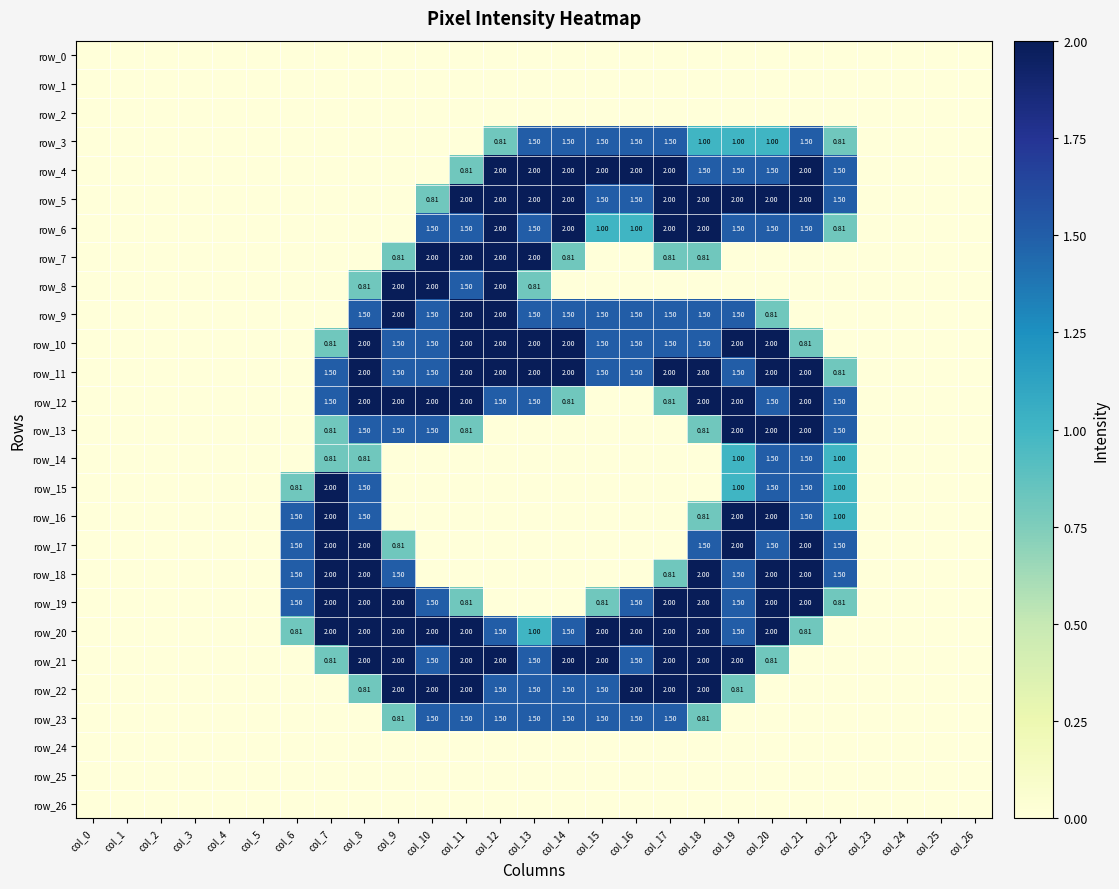

Is it true that row_1 equals 0.0 at col_8?

True